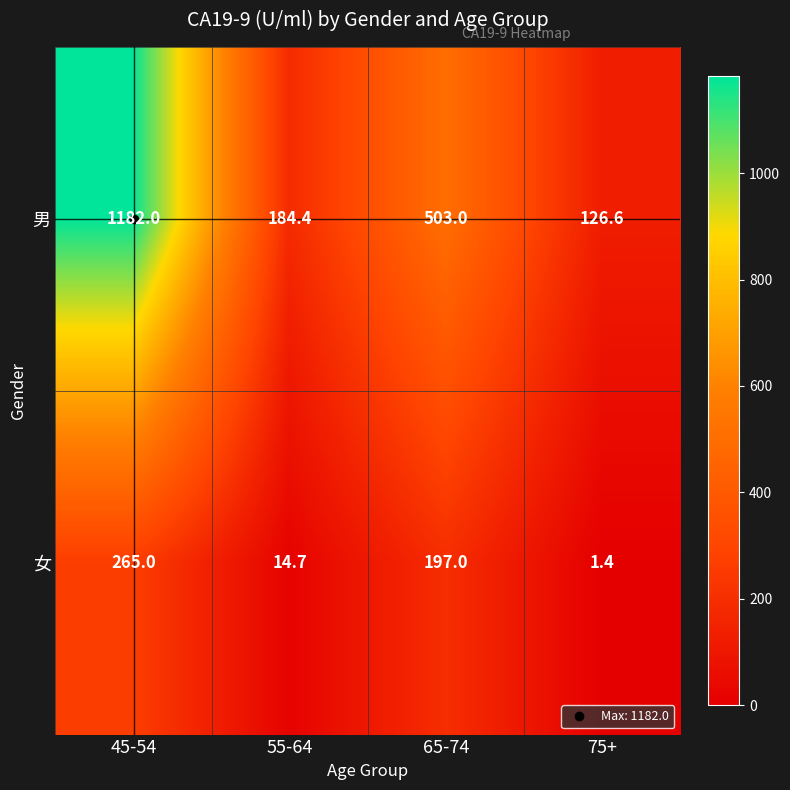

What is the sum of the 女 values at 45-54 and 65-74?

462.0